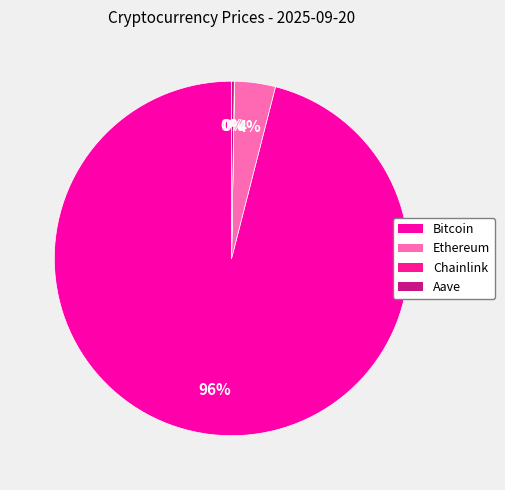

What is the ratio of the value at Ethereum to the value at Aave?

15.1